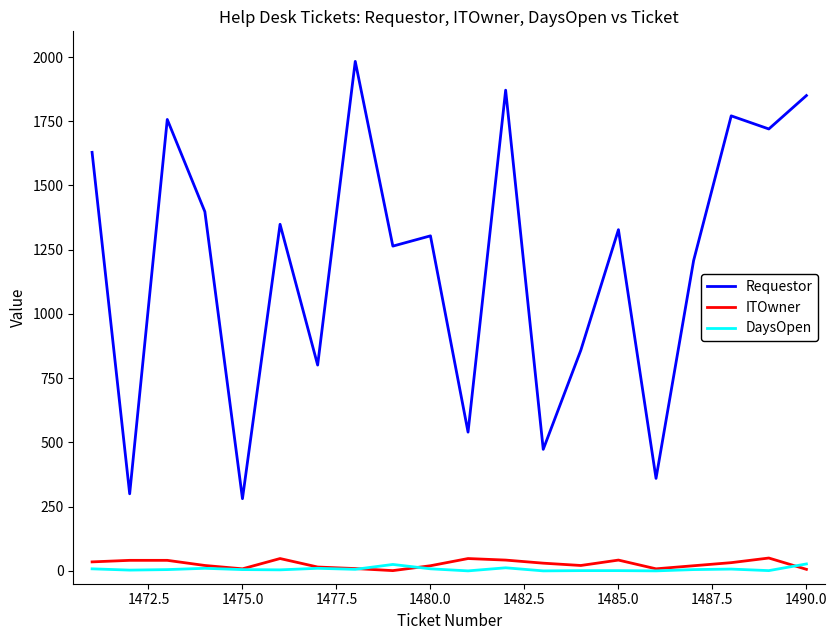

What are all the series names shown in the legend?

Requestor, ITOwner, DaysOpen